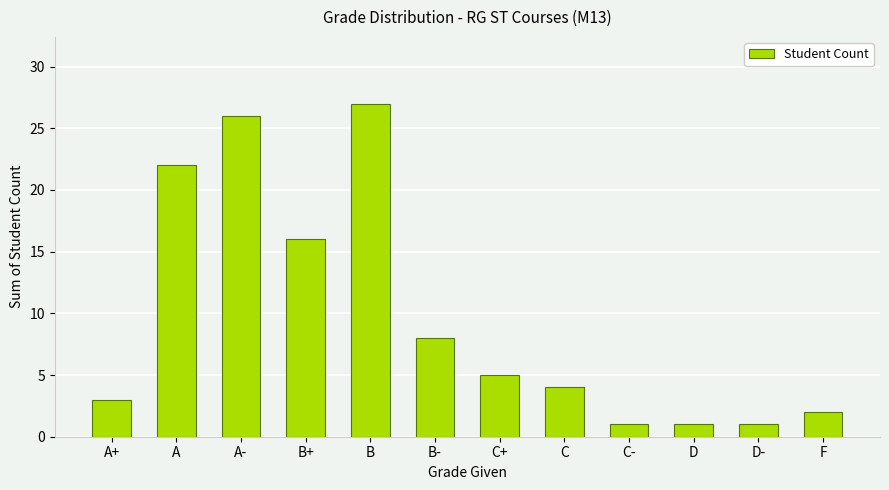

The value at D is 0. True or false?

False